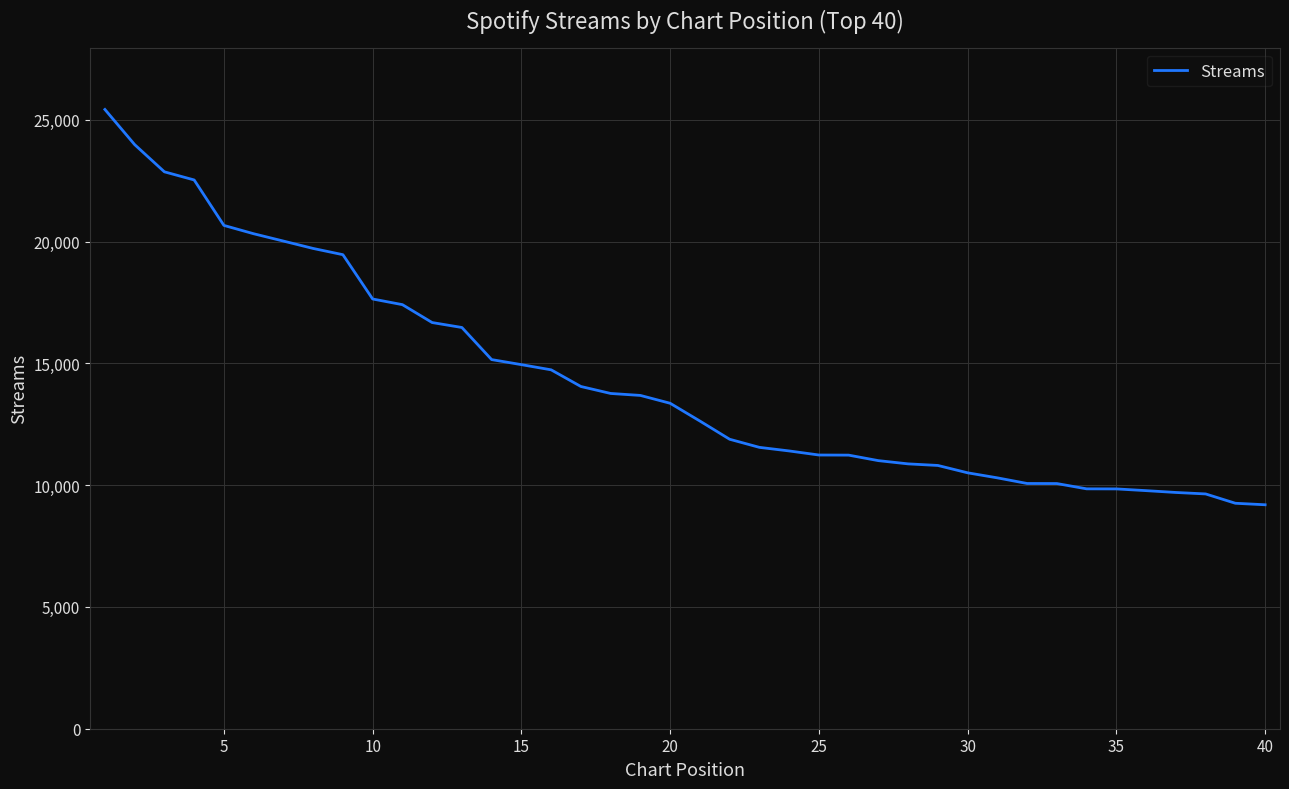

How many distinct data groups are displayed?

1